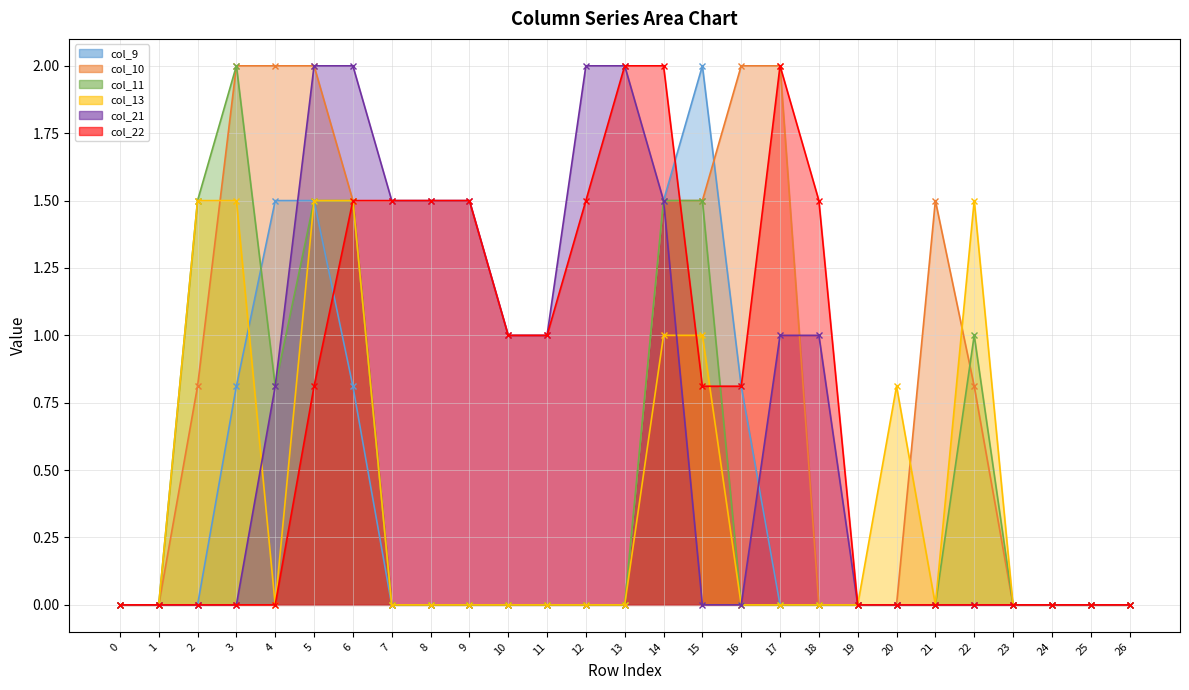

What is the maximum value shown in the chart?

2.0